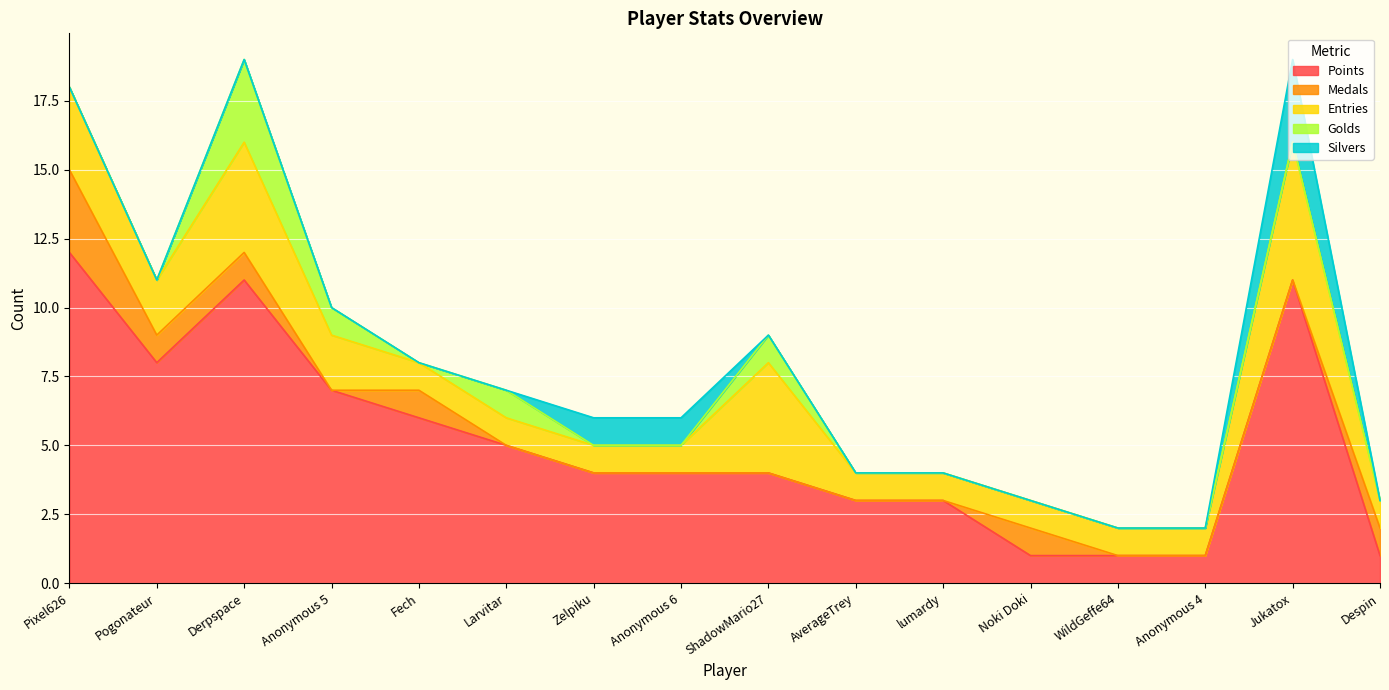

Reading left to right, transcribe all the data shown in this chart.

Points: 12	8	11	7	6	5	4	4	4	3	3	1	1	1	11	1
Medals: 3	1	1	0	1	0	0	0	0	0	0	1	0	0	0	1
Entries: 3	2	4	2	1	1	1	1	4	1	1	1	1	1	5	1
Golds: 0	0	3	1	0	1	0	0	1	0	0	0	0	0	0	0
Silvers: 0	0	0	0	0	0	1	1	0	0	0	0	0	0	3	0